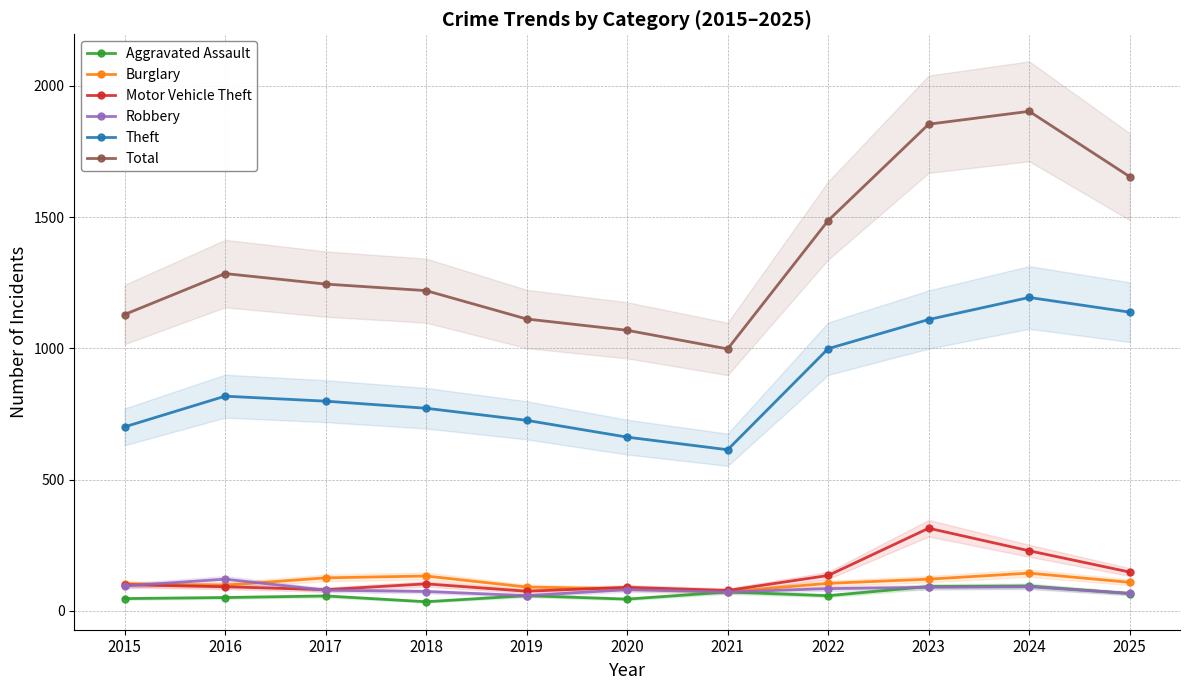

Which series has the widest spread of values?

Total